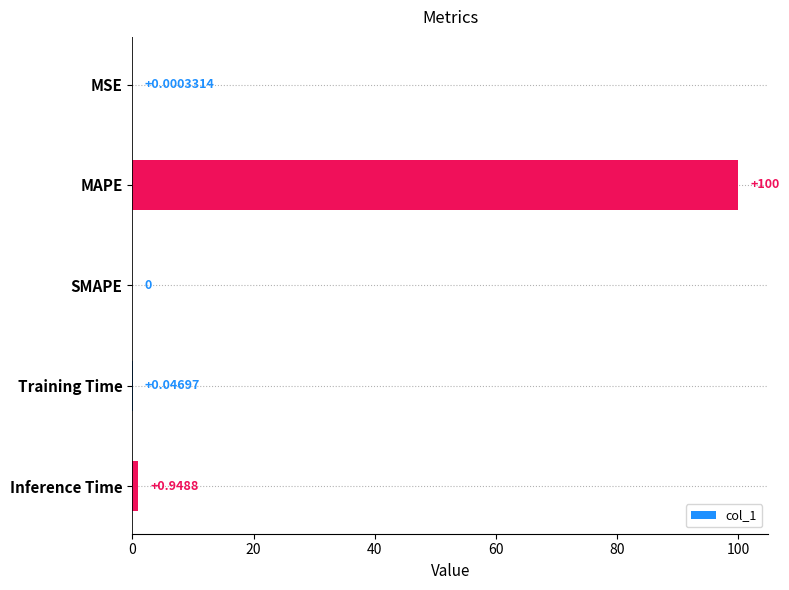

How many positive values are there?

4